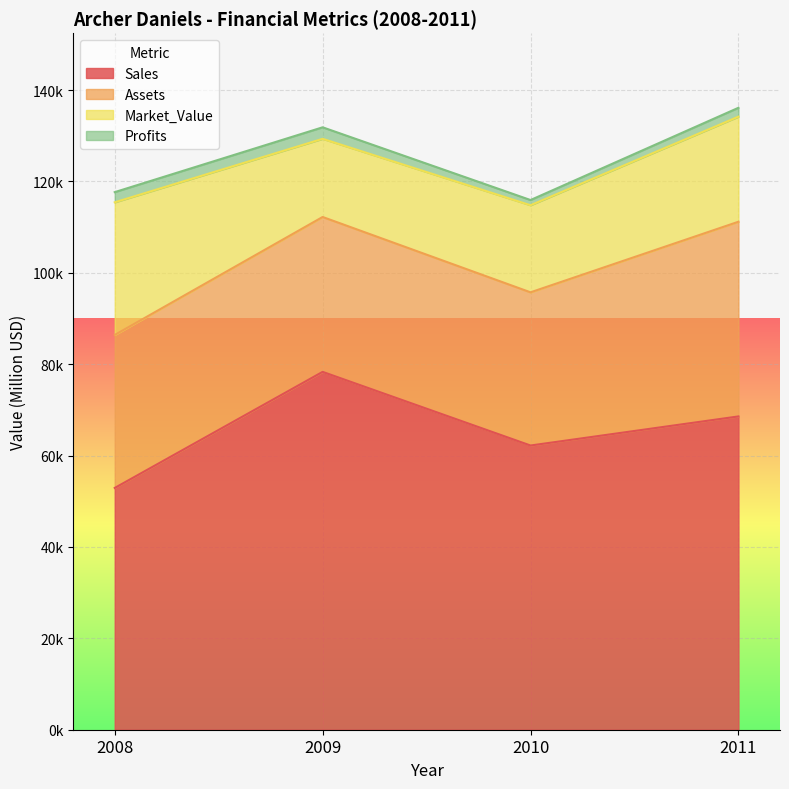

Between 2009 and 2008, which is larger?

2009